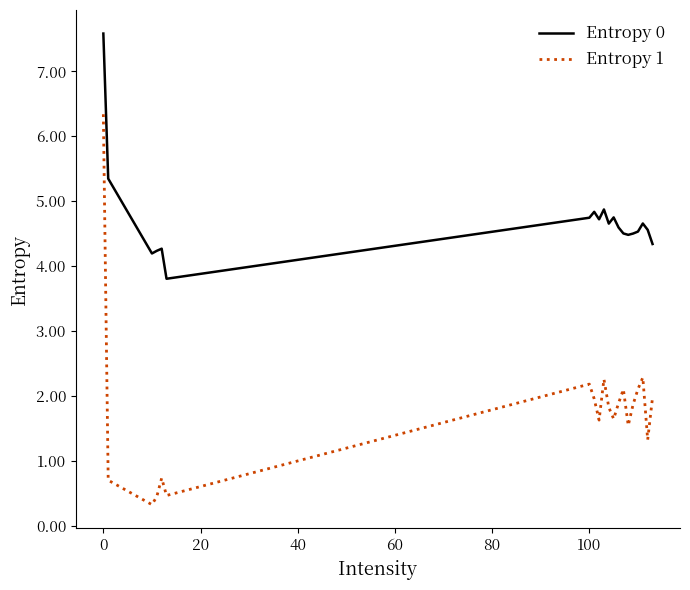

What is the difference between the maximum and minimum values in the Entropy 1 series?

6.0